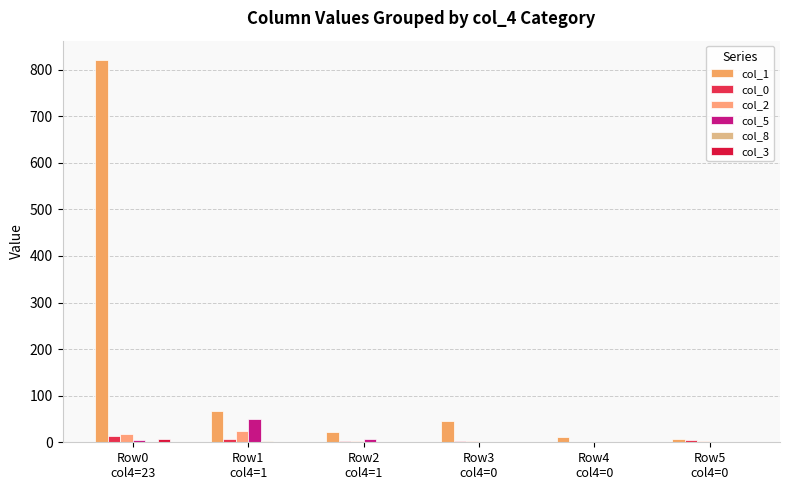

What is the average value of the col_1 series?

162